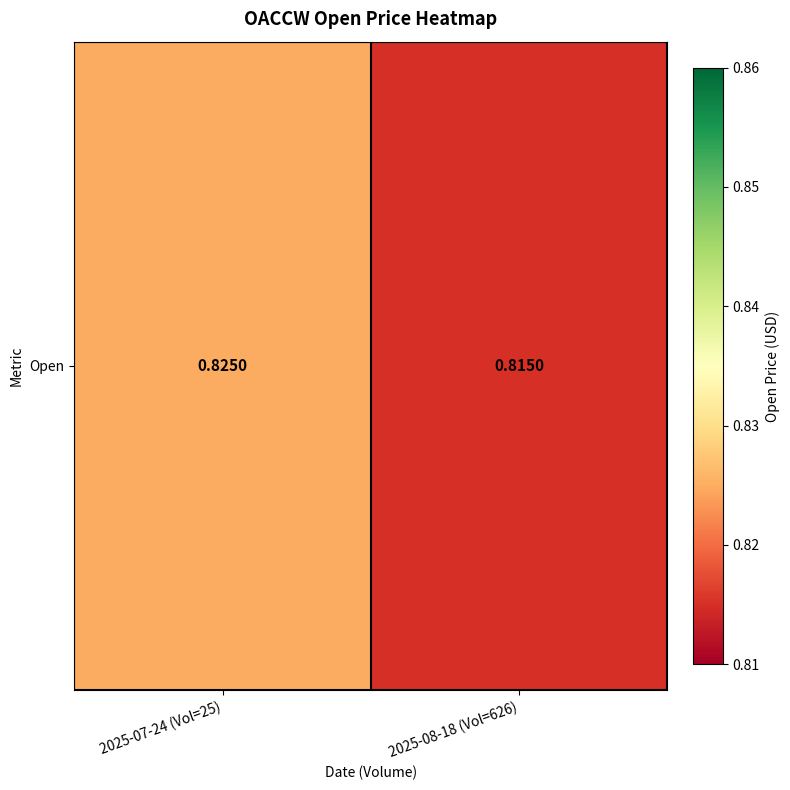

Which label corresponds to the smallest value in the chart?

2025-08-18 (Vol=626)